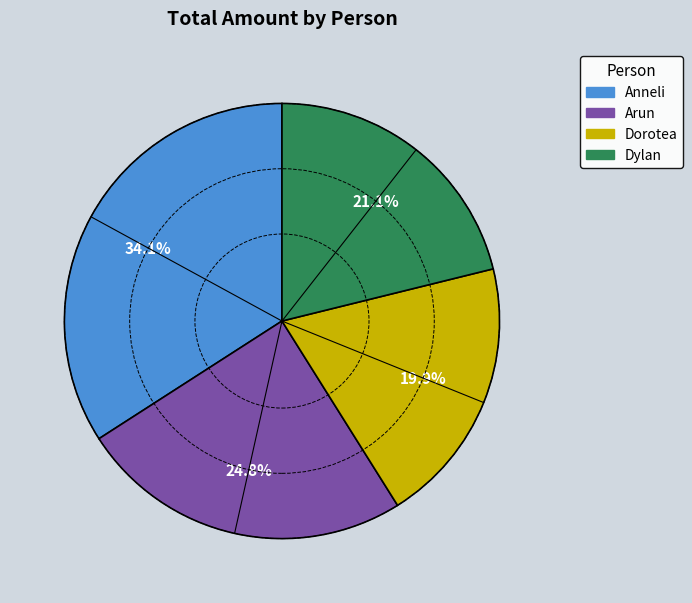

How many slices are in this pie chart?

4